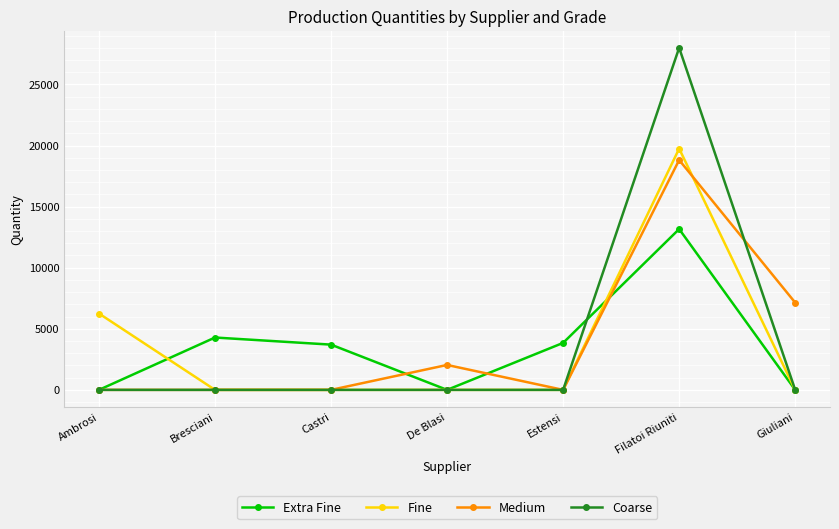

At which category does Extra Fine reach its first local valley?

De Blasi